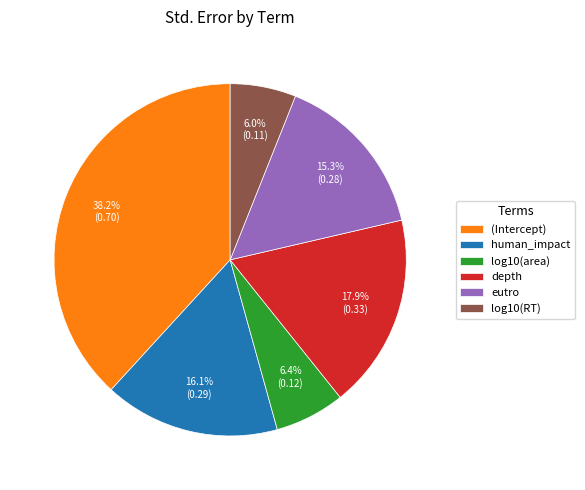

Does any single category account for the majority?

No